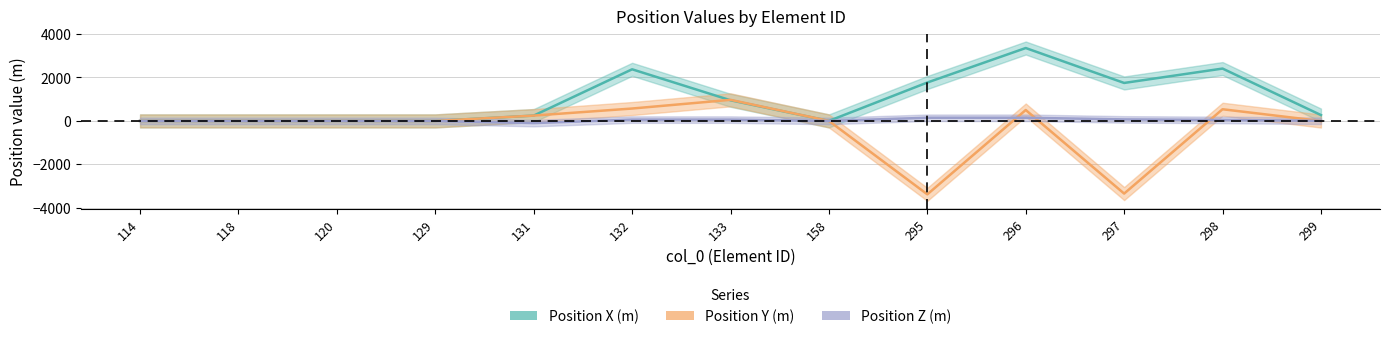

Is the value of Position Z (m) at 297 greater than the value of Position X (m) at 297?

No